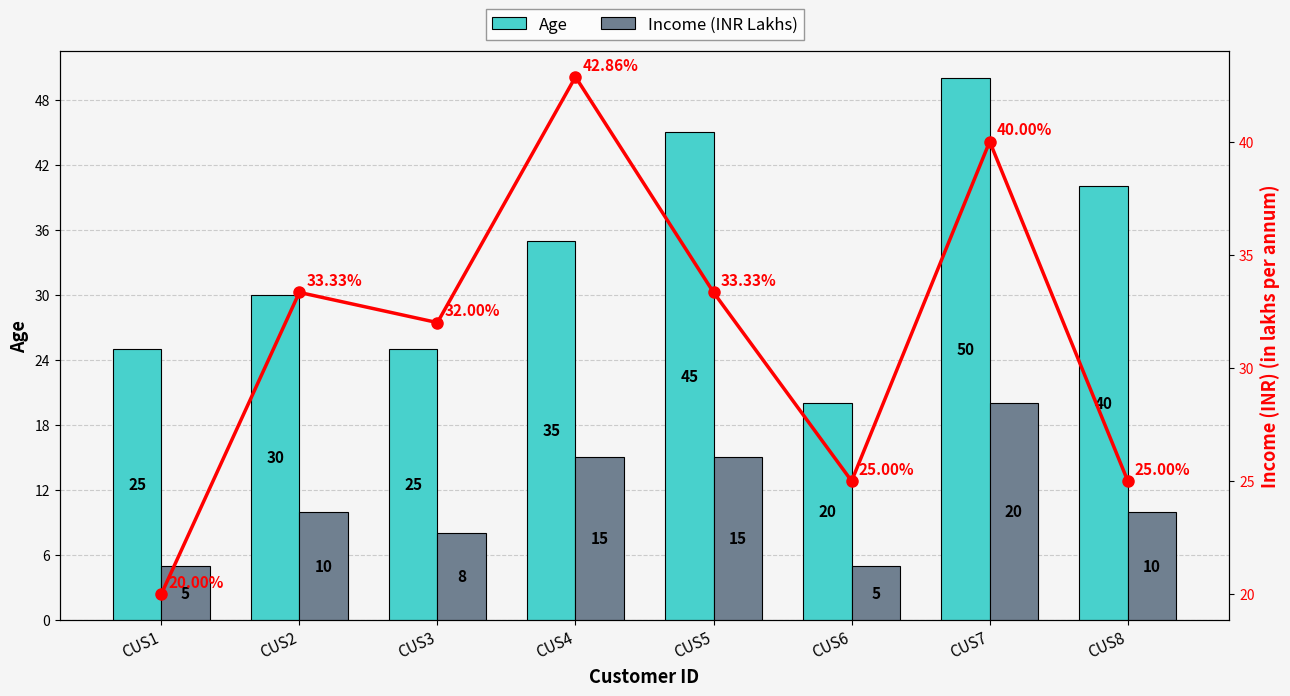

What is the maximum value for Age?

50